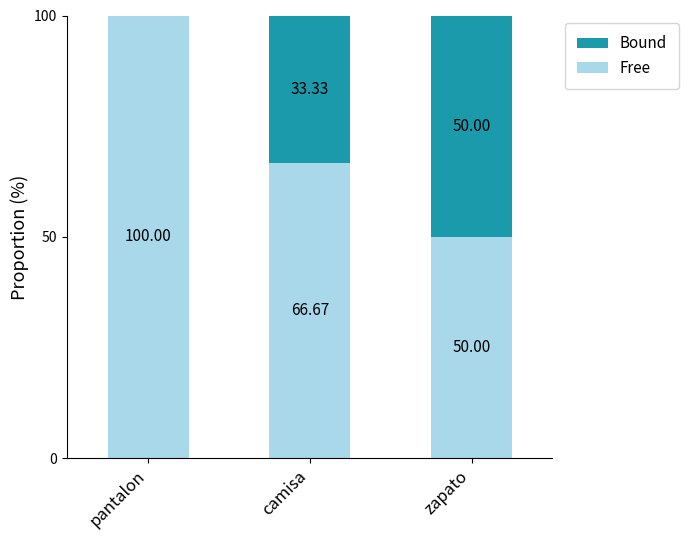

At which label does Free reach its peak?

pantalon